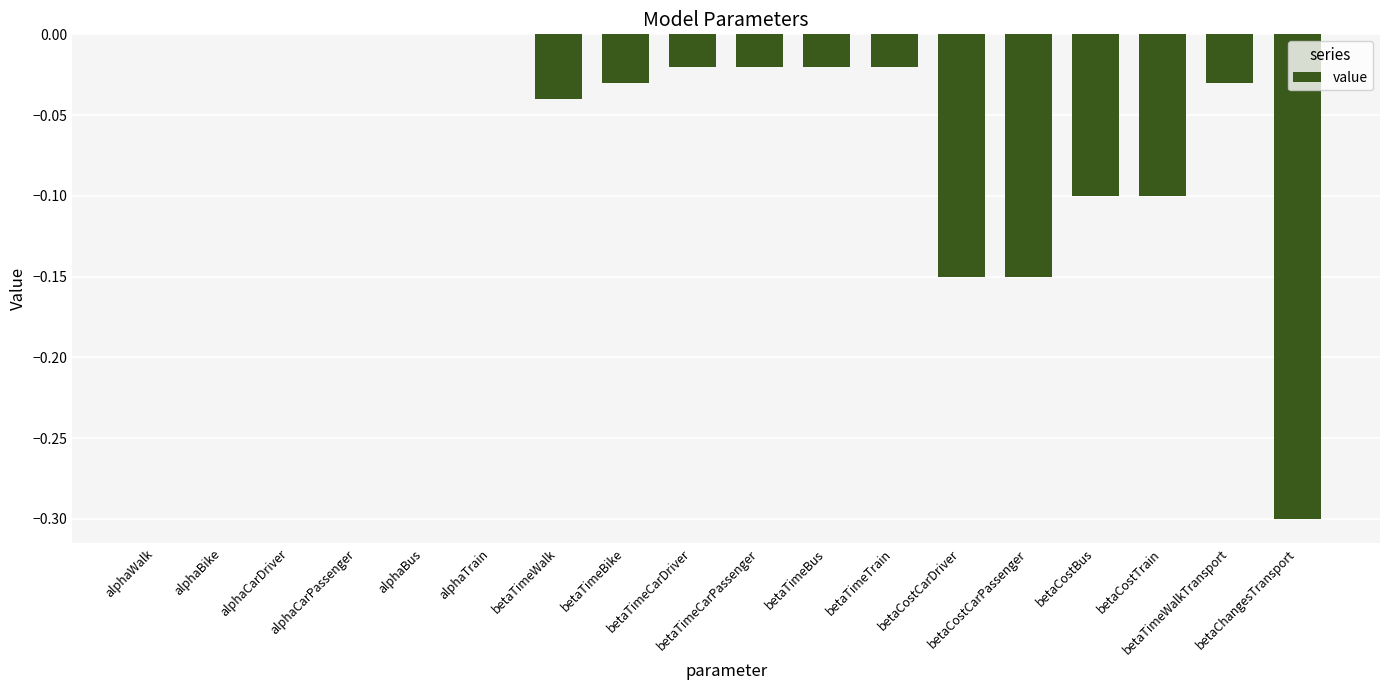

What is the sum of all values?

-1.0